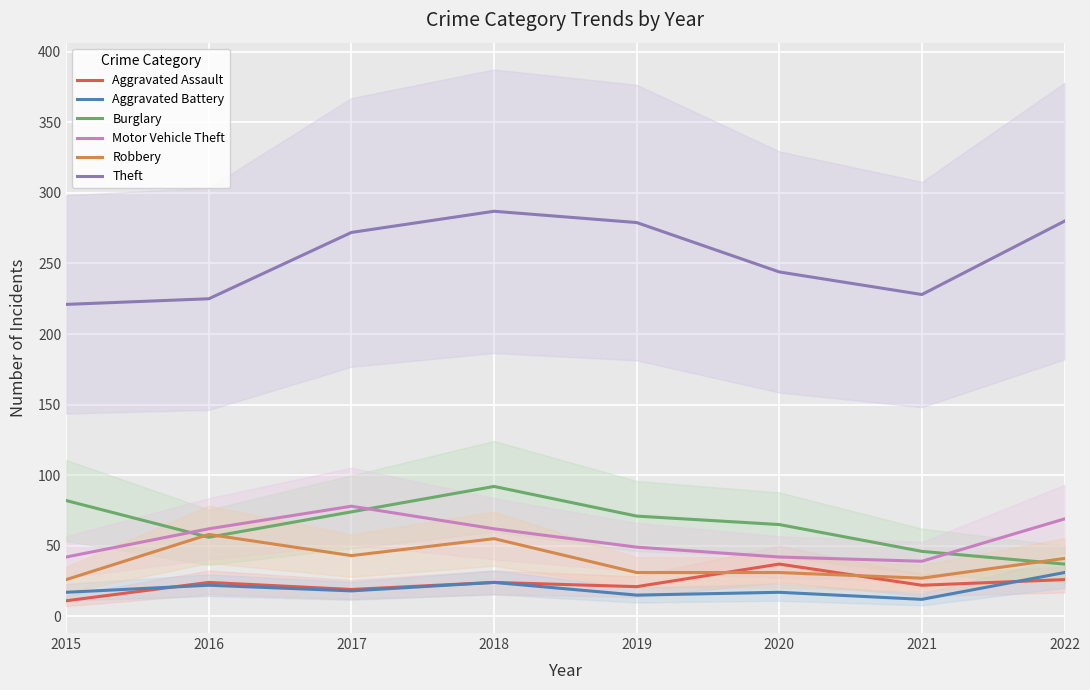

How many values in the Motor Vehicle Theft series exceed 62?

2